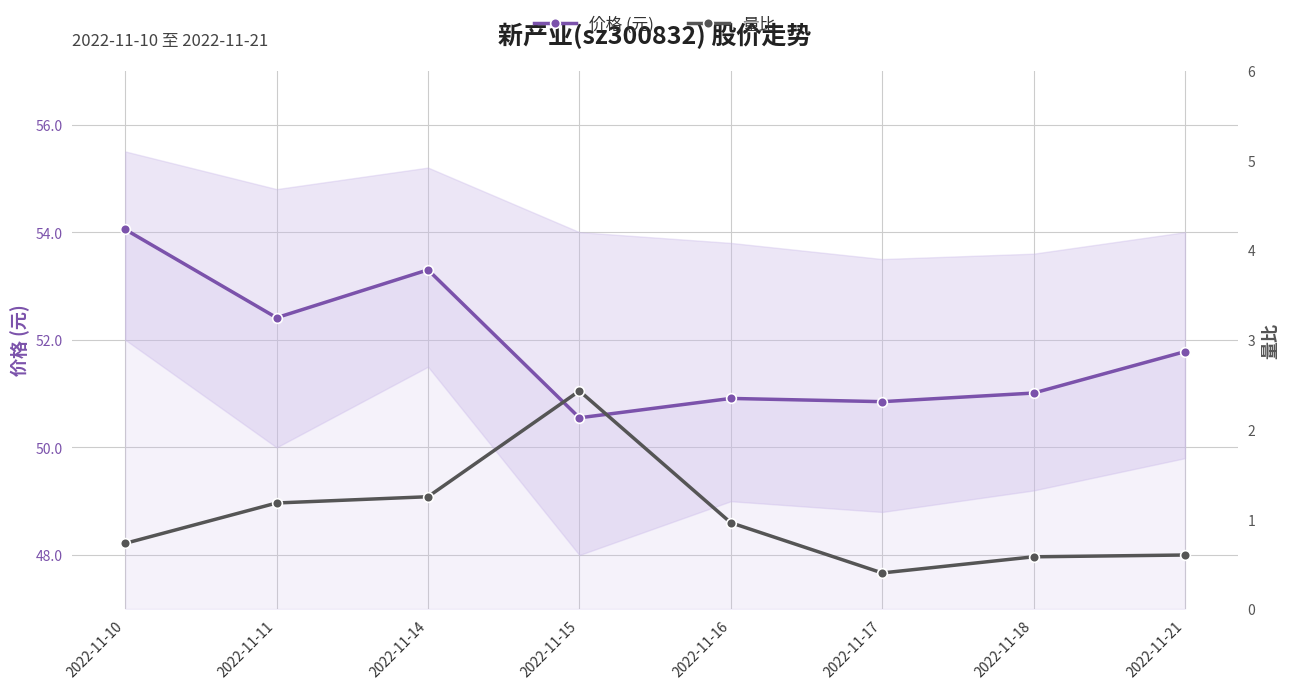

Does the chart display data point markers on the line(s)?

Yes